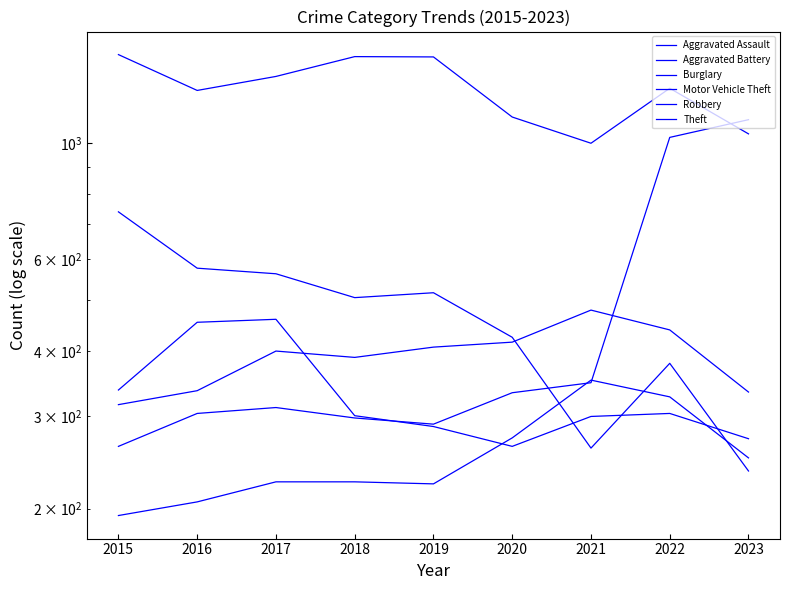

How many lines are shown in the chart?

6